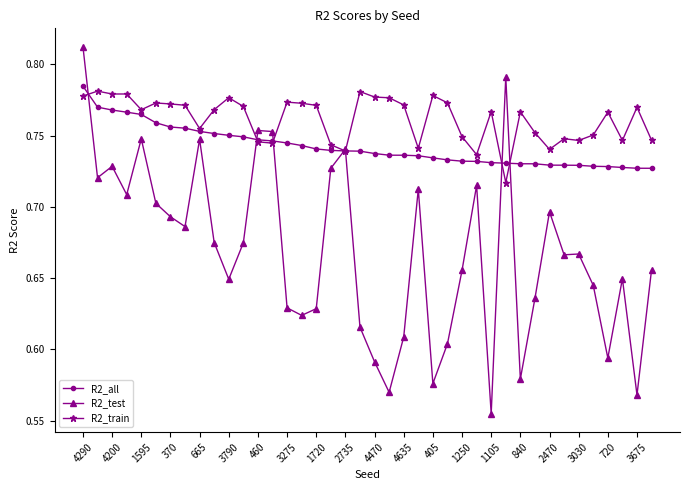

Rank the series by their average value, from highest to lowest.

R2_train, R2_all, R2_test